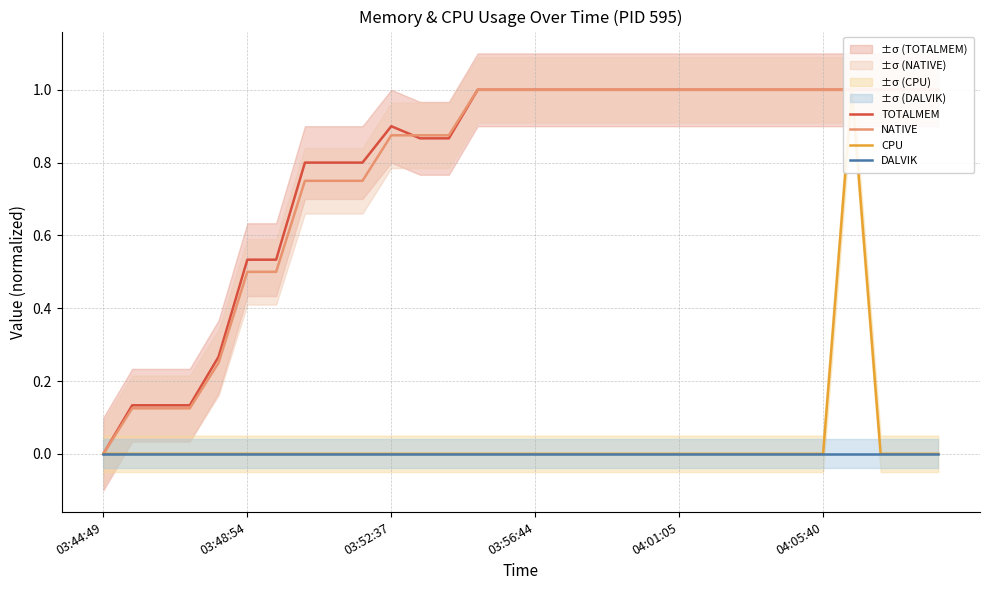

Does the chart display data point markers on the line(s)?

No